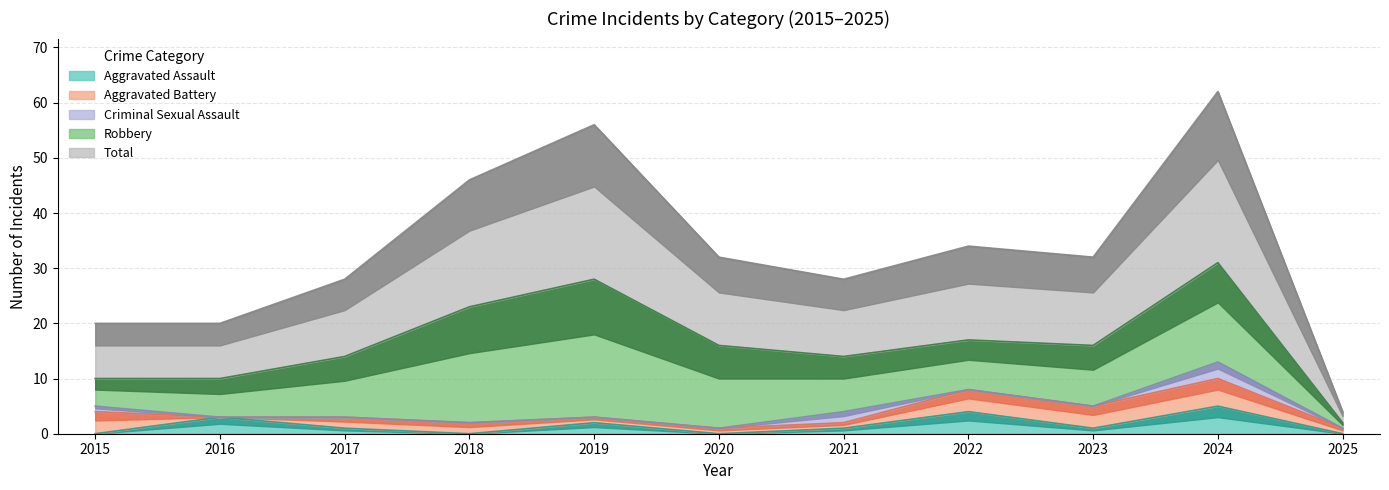

How many values in Aggravated Battery are above zero?

10